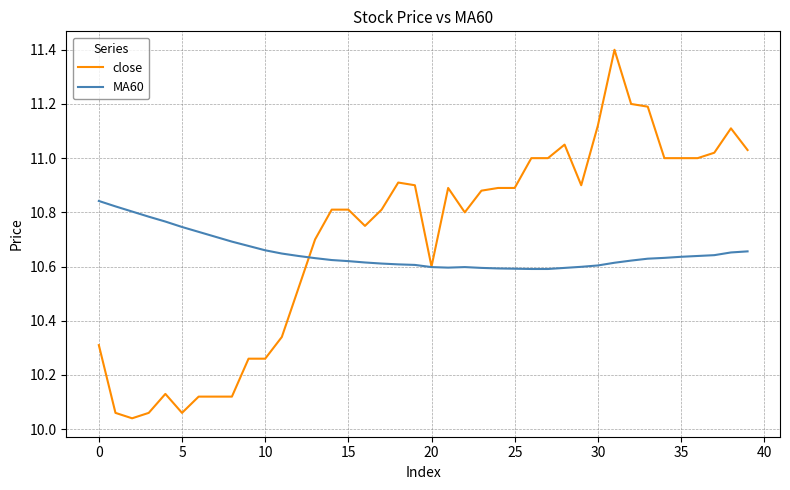

Rank the series by their maximum value, from highest to lowest.

close, MA60